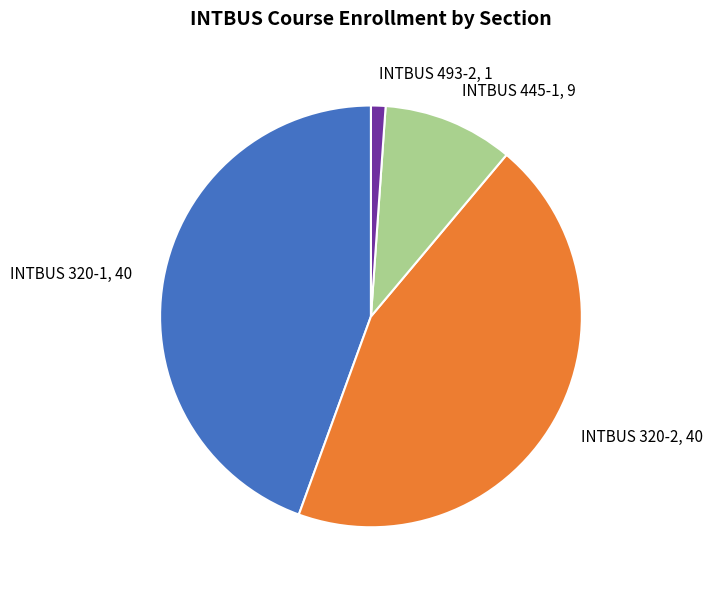

Is INTBUS 445-1 the majority of the pie?

No